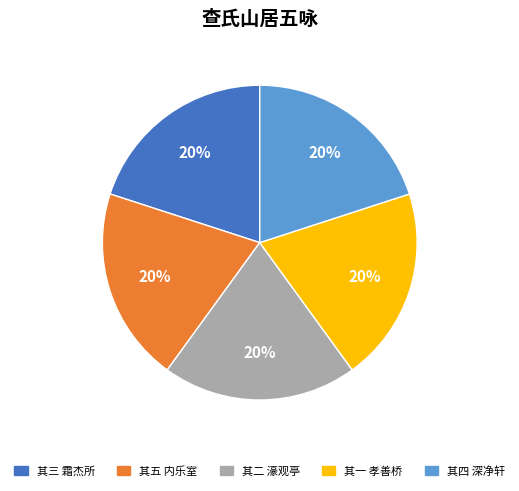

To the nearest percent, what is the combined percentage of 其二 濠观亭 and 其五 内乐室?

40%